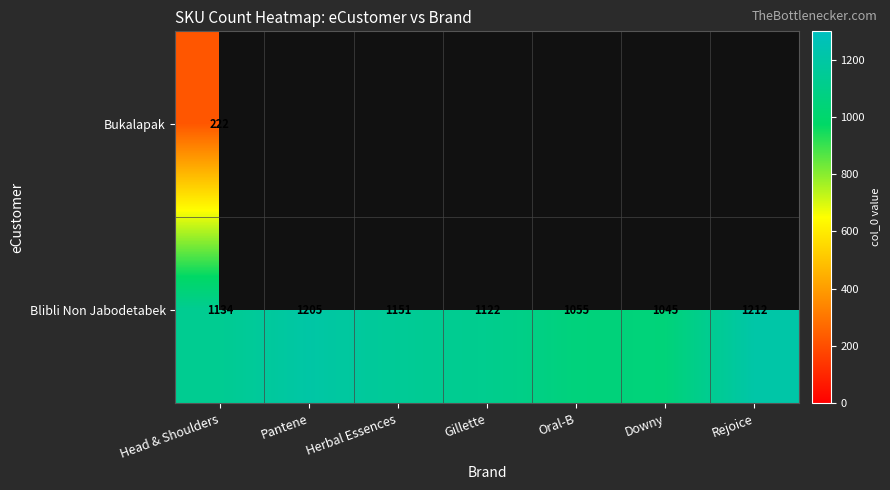

Which category has the lowest value in the Blibli Non Jabodetabek series?

Downy